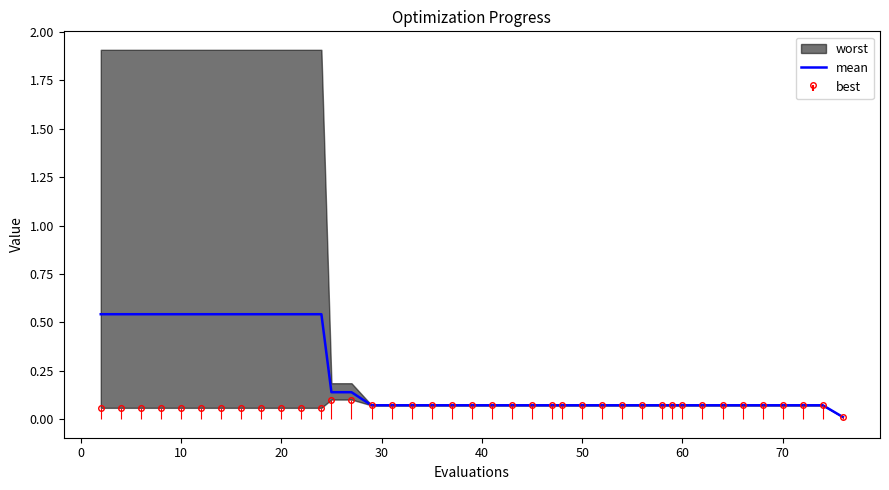

What is the difference between the second highest and minimum values?

0.5